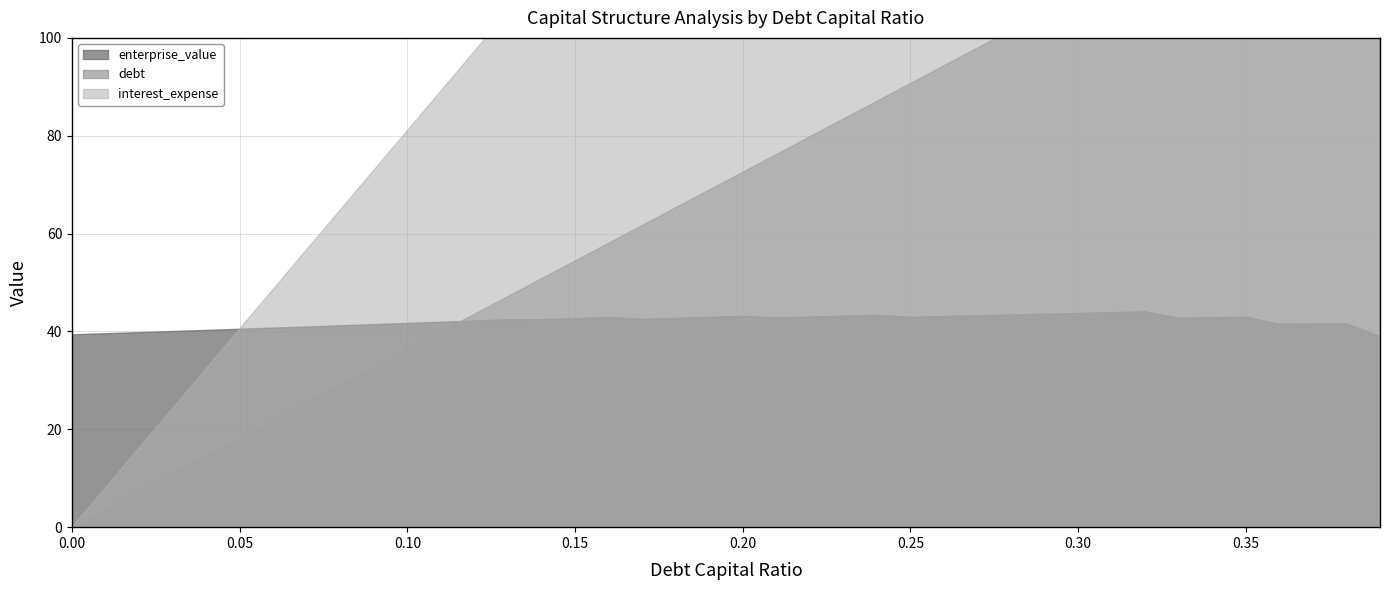

How many categories are shown in the chart?

40